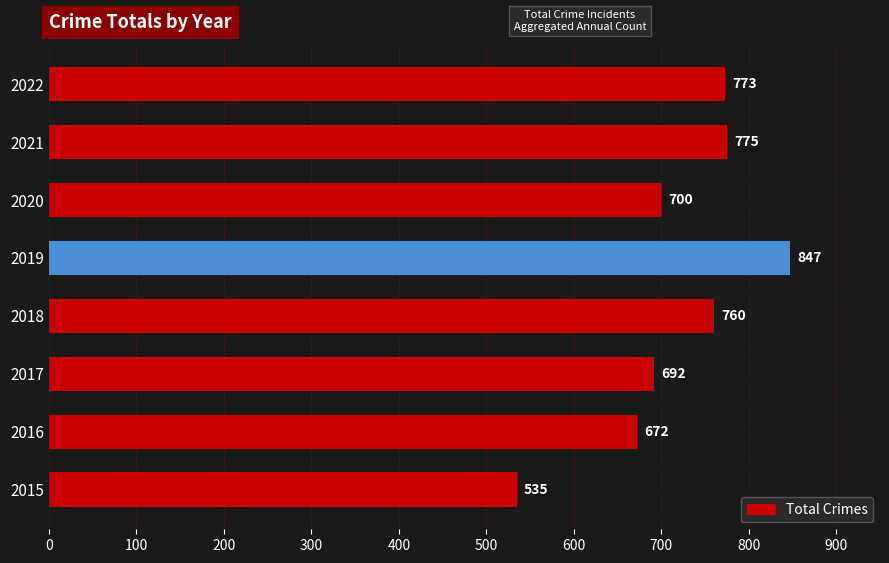

The chart shows a value of 535 at 2015. True or false?

True